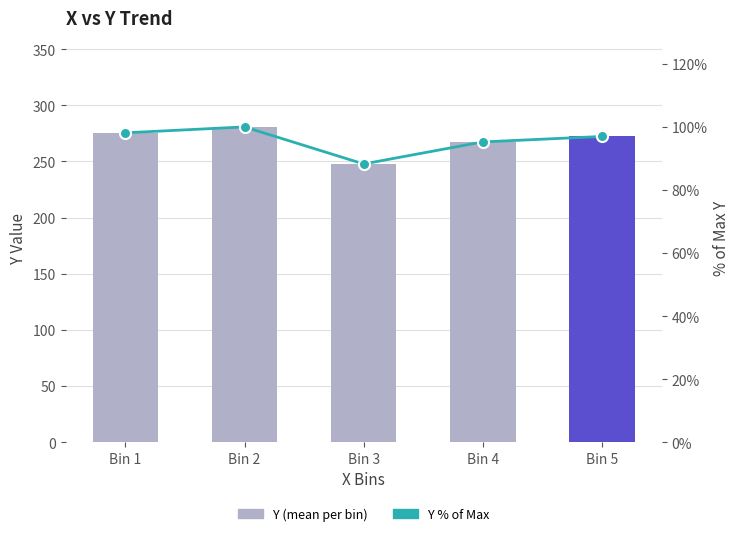

Does the chart contain stacked bars?

No